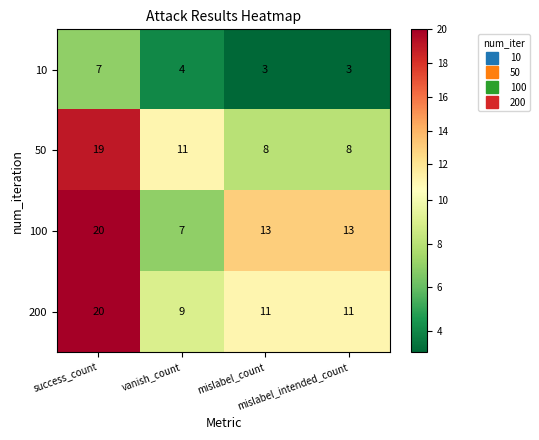

How many 10 values are between 3 and 7?

4